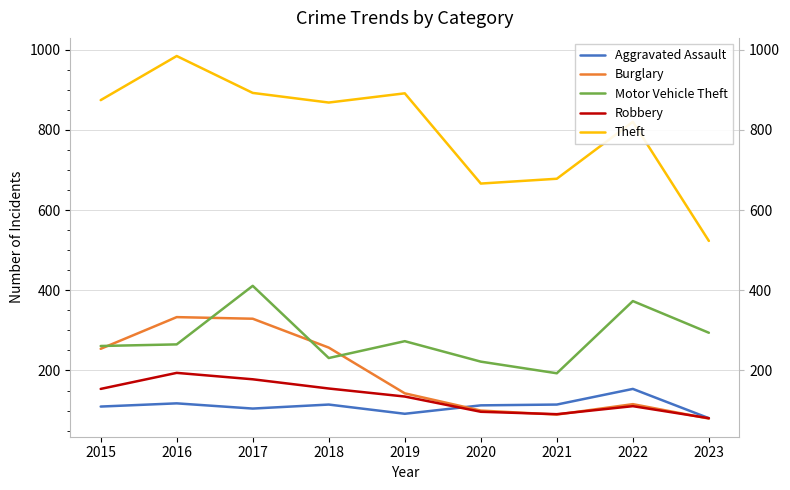

What is the total value across all series at 2015?

1653